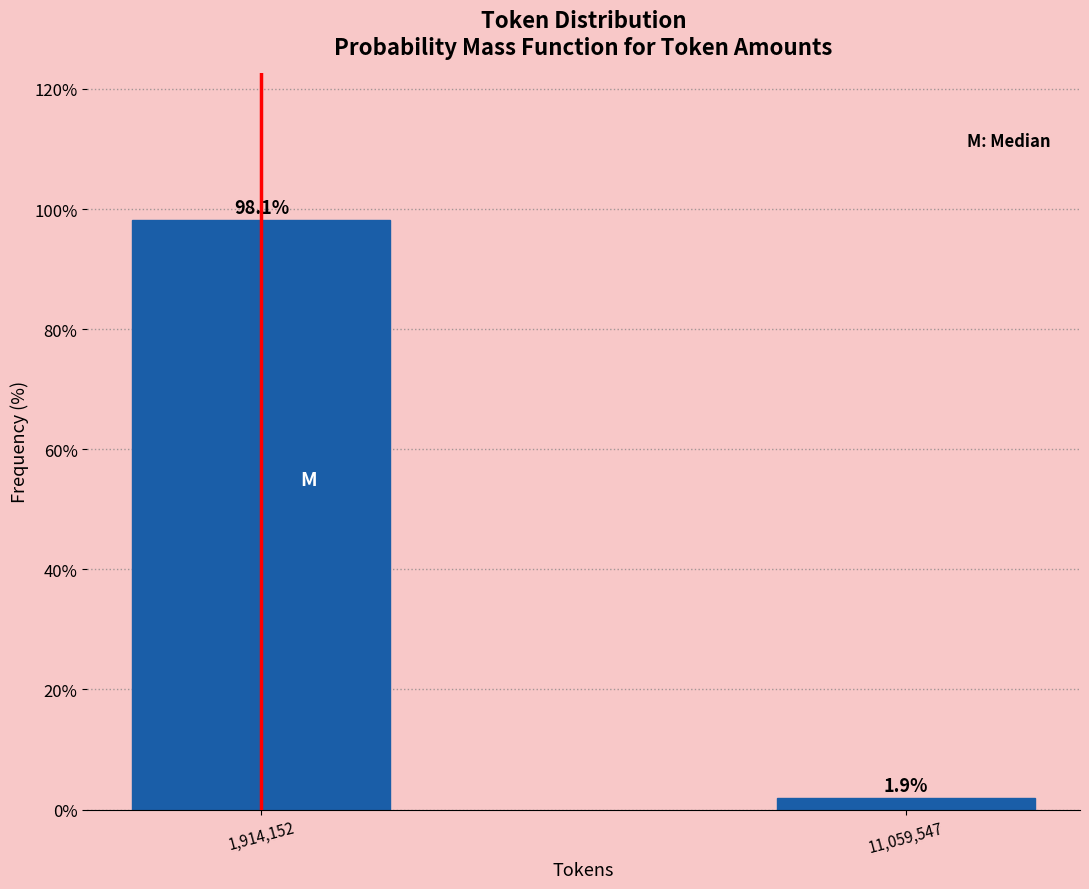

Reading left to right, what are all the values shown in this chart?

1,914,152=98.1	11,059,547=1.9